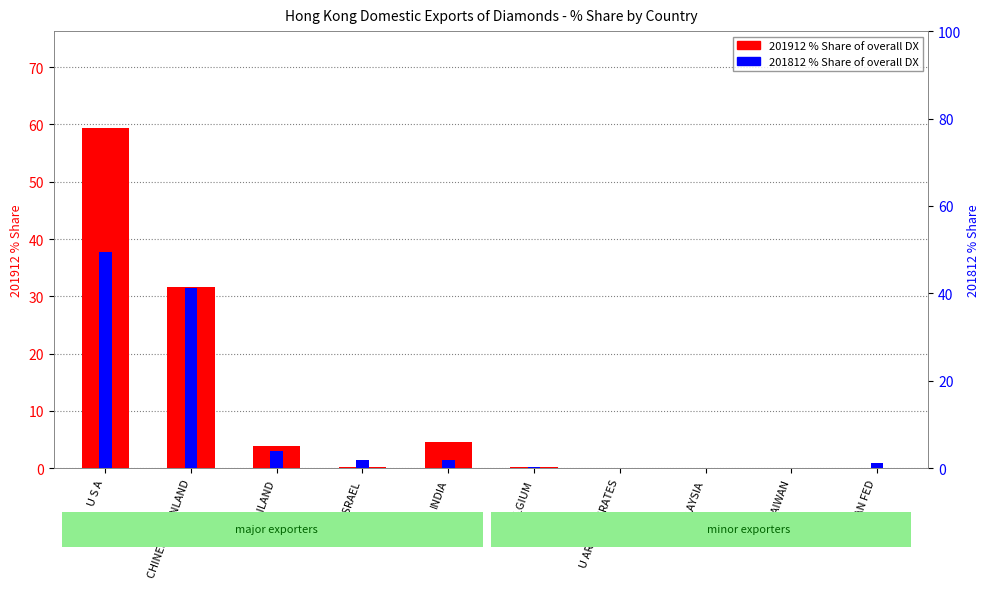

The 201812_% Share series shows 0.6 at RUSSIAN FED. True or false?

False